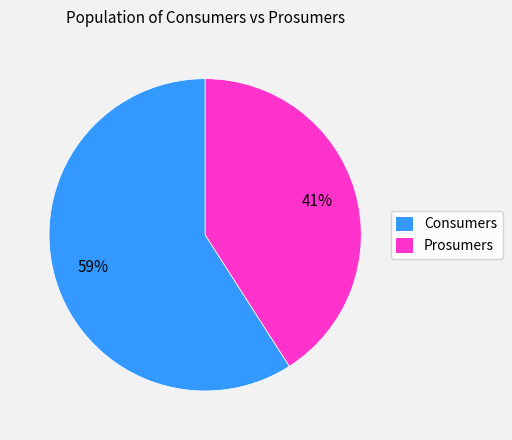

Between Prosumers and Consumers, which is larger?

Consumers